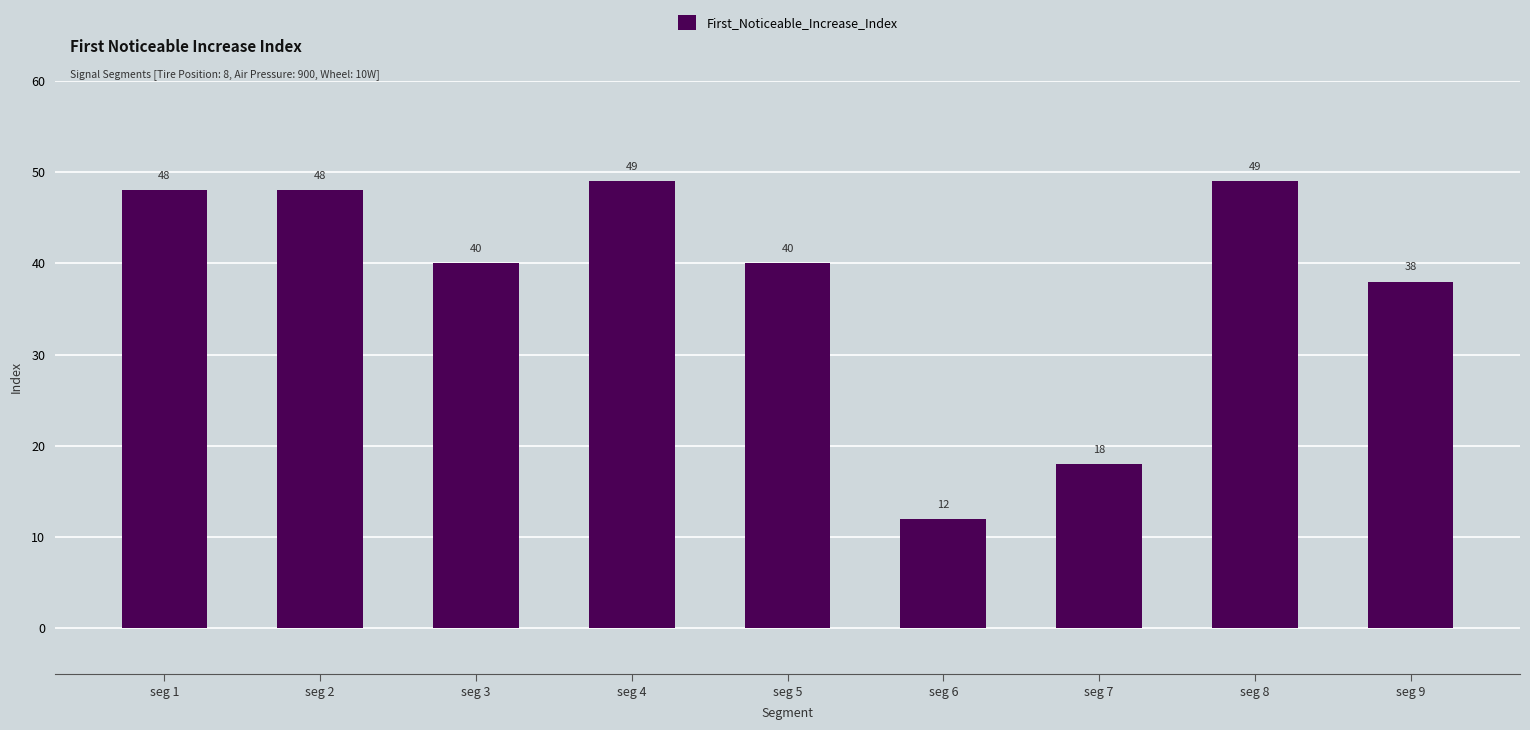

What is the value of the 6th bar from the left?

12